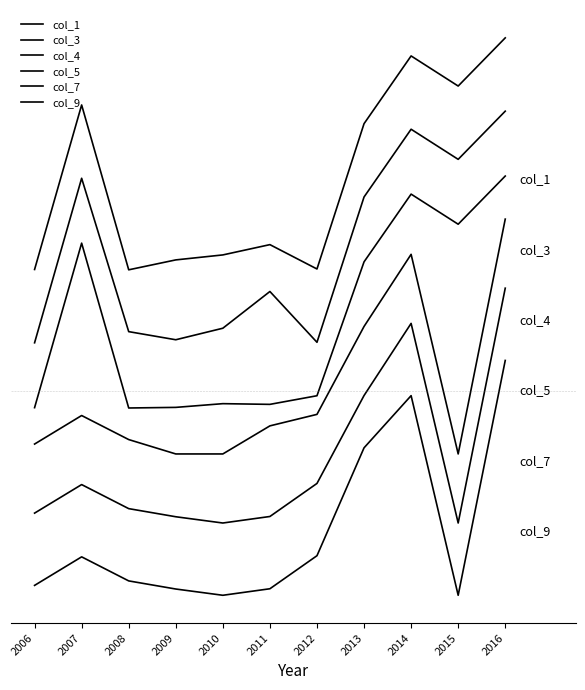

What is the maximum value for col_5?

0.7